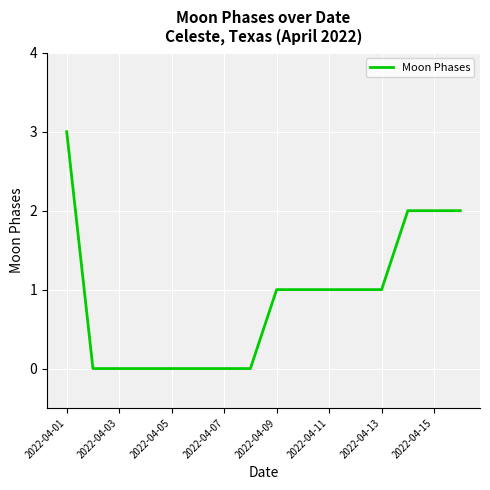

What is the sum of all values?

14